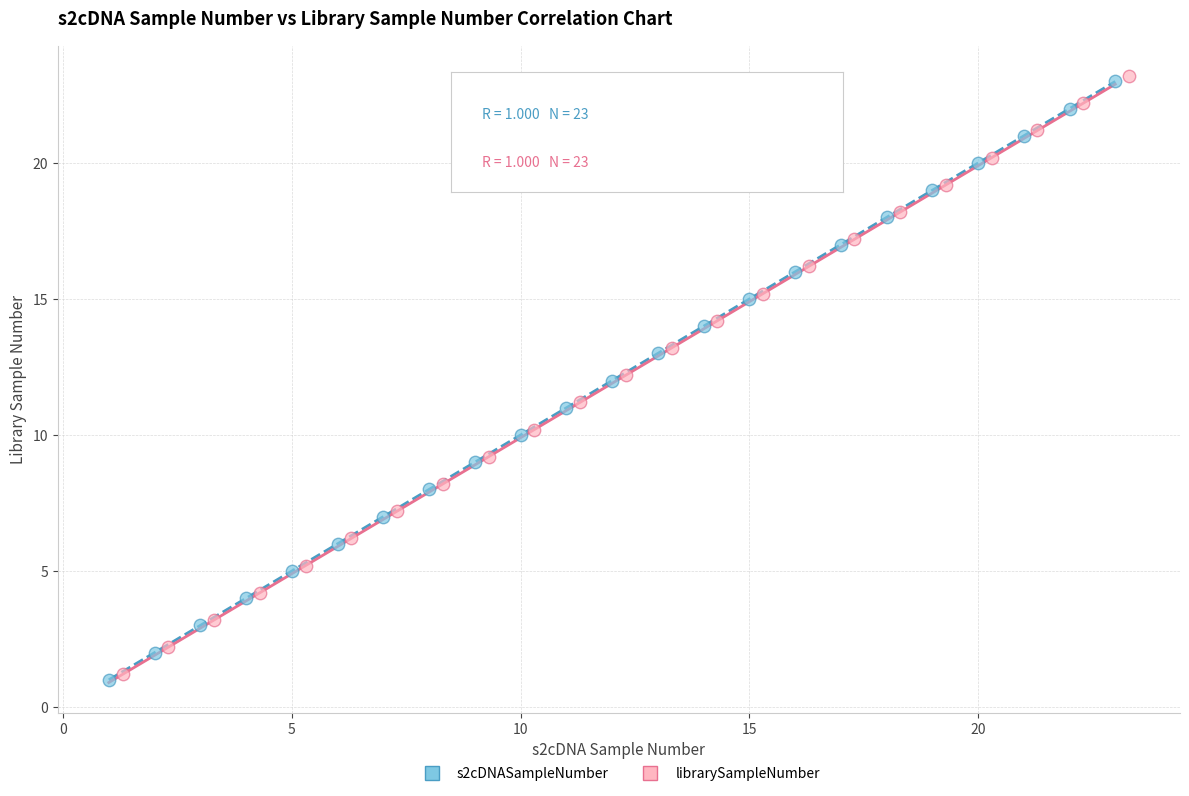

Which series contains the highest Y value?

librarySampleNumber